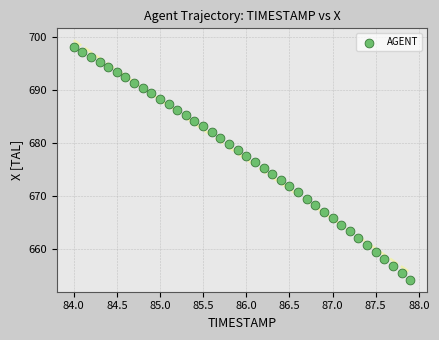

What is the range of Y values (max minus min)?

43.9